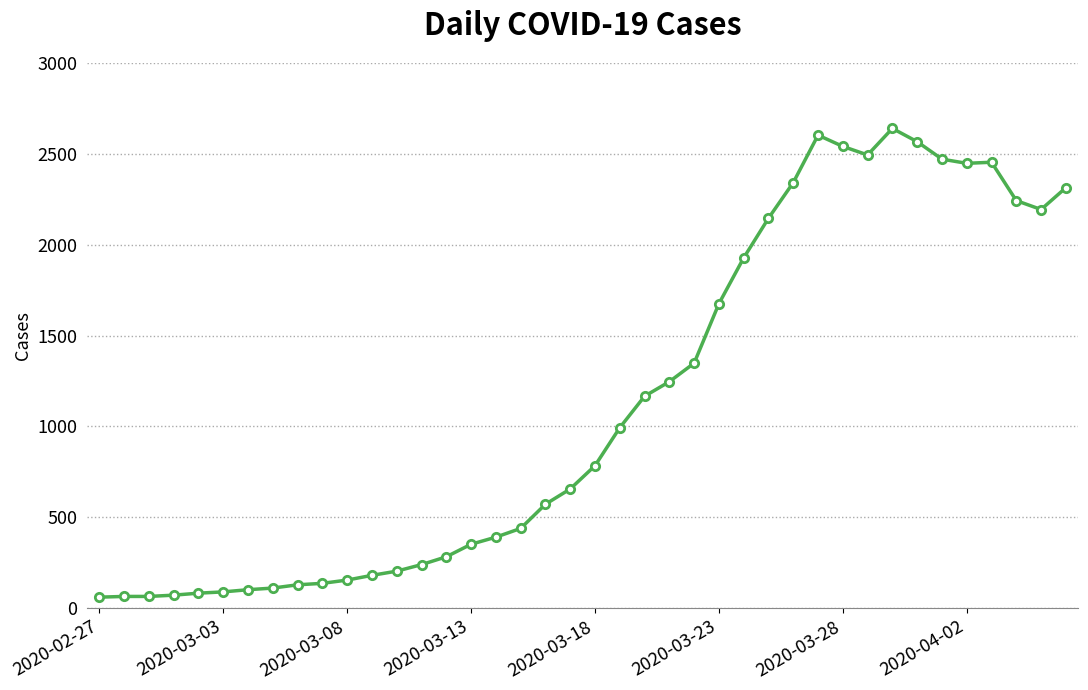

What is the average value?

1124